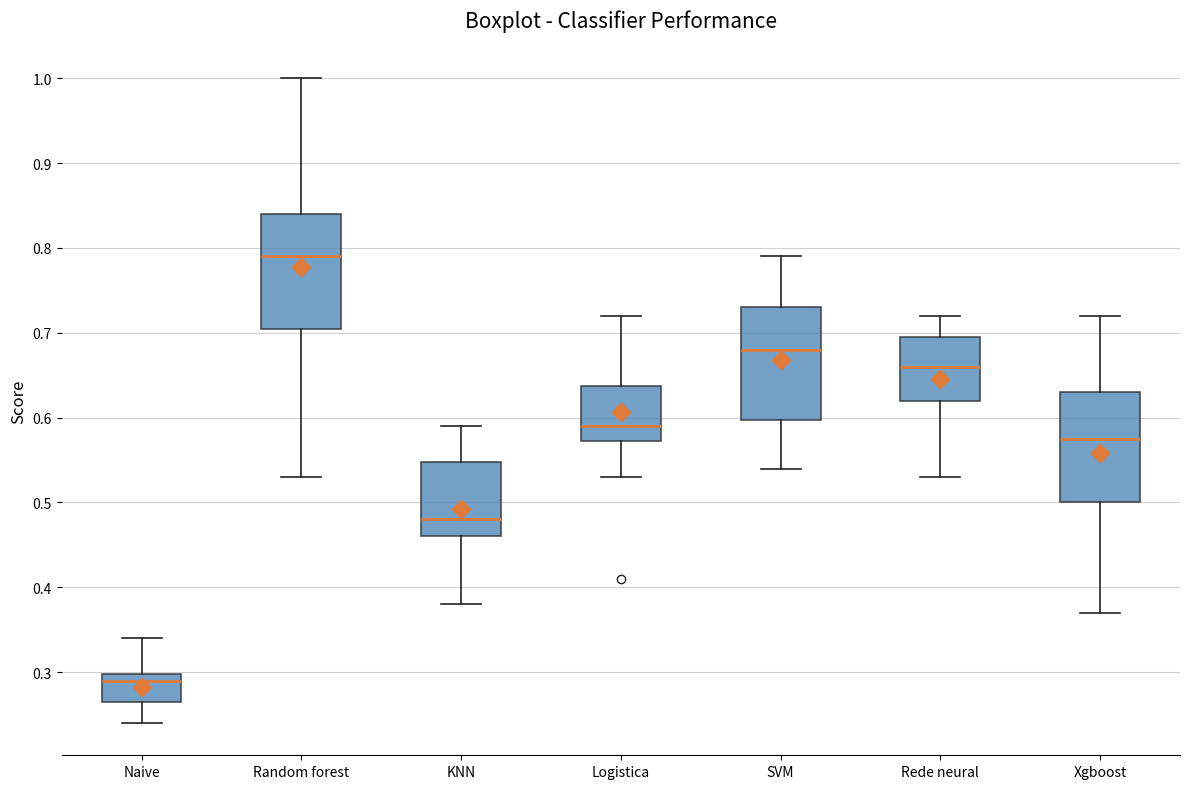

Where does the lower whisker of the box for Rede neural end on the y-axis? The values are not printed on the chart, so give them approximately, as read against the axis.

0.53